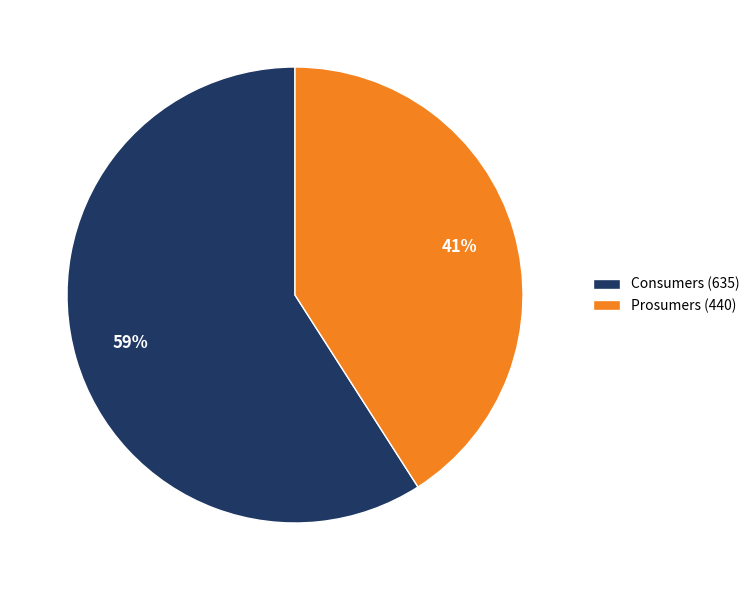

To the nearest percent, what is the difference between the Consumers (635) and Prosumers (440) slice percentages?

18%